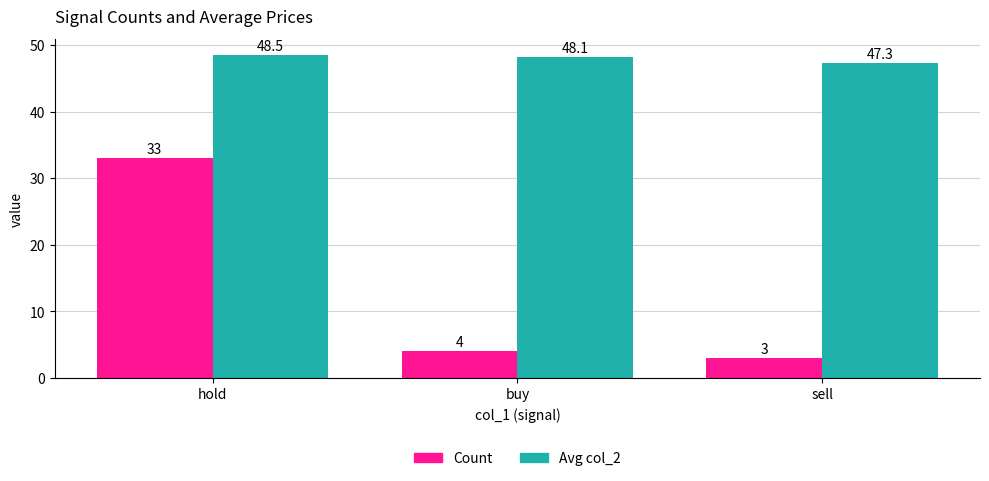

What is the difference between the Avg col_2 values at hold and sell?

1.2